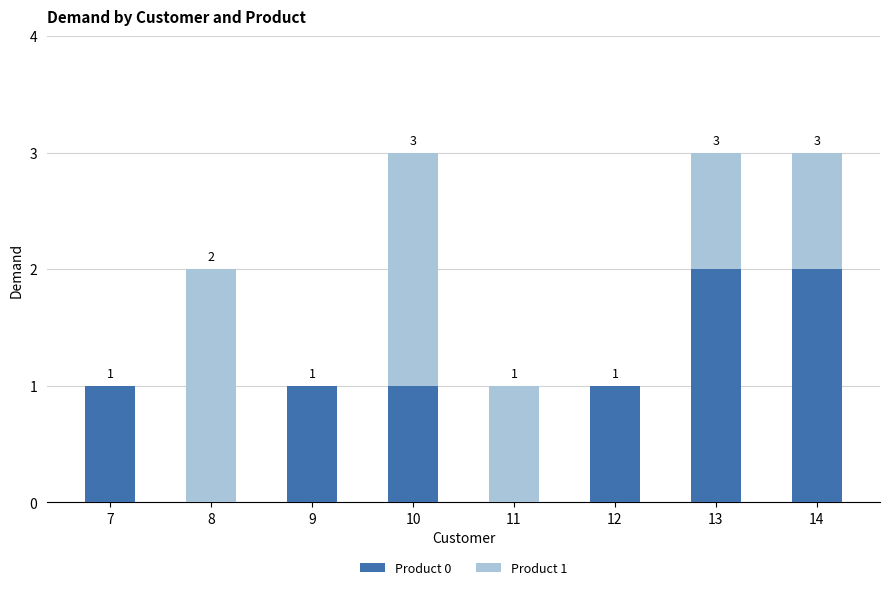

How many Product 0 values are between 1 and 2?

6